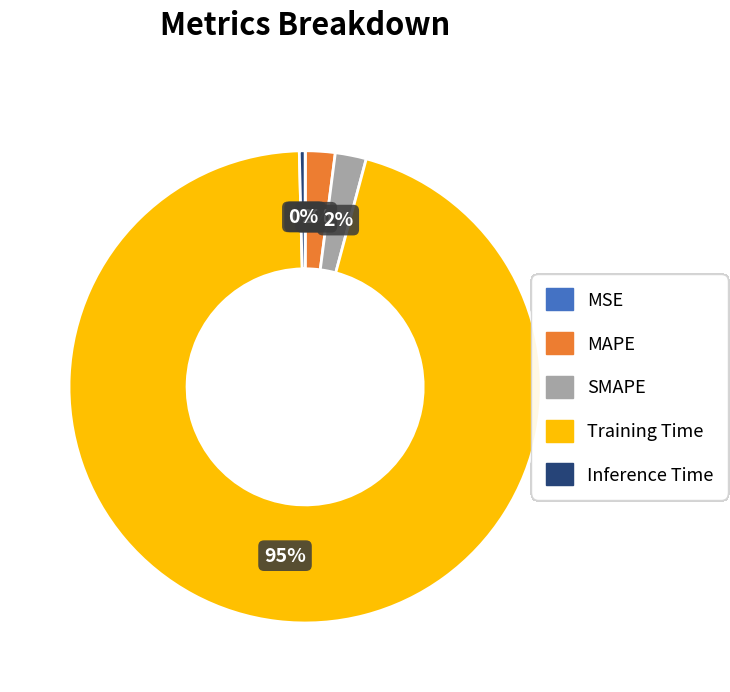

Is the sum of Training Time and SMAPE greater than half?

Yes